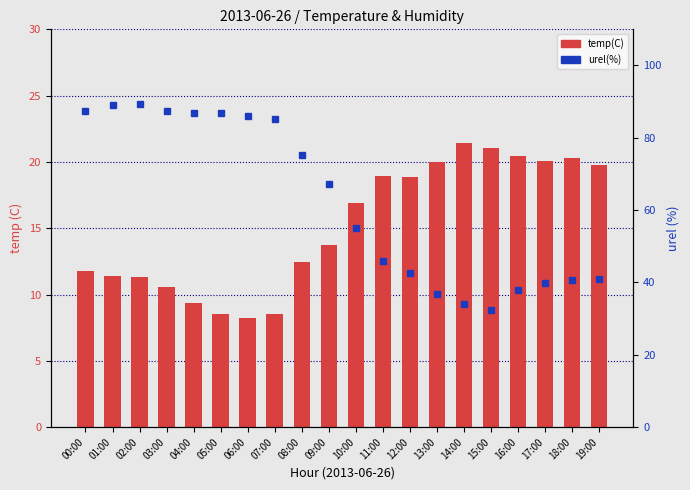

What is the sum of the urel(%) values at 13:00 and 17:00?

76.7